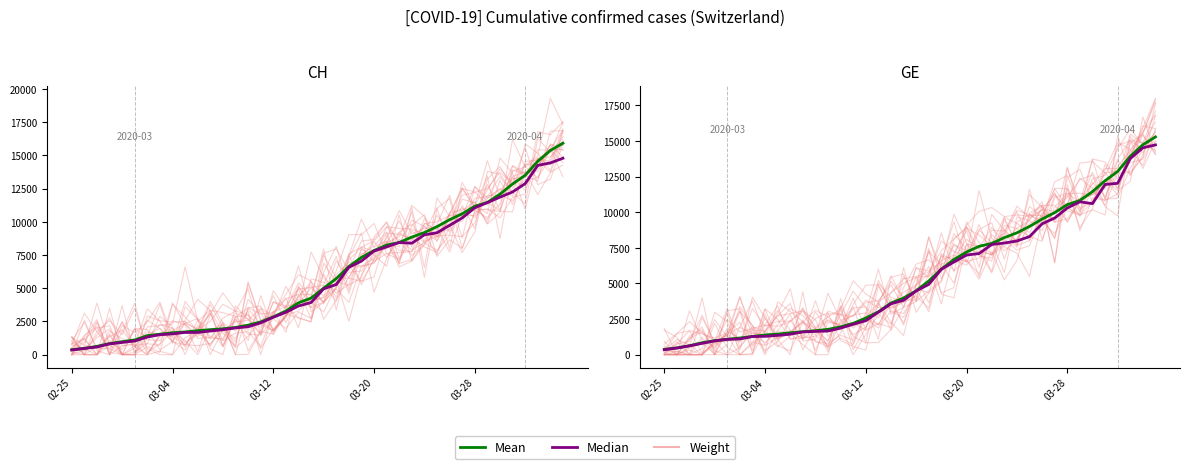

How many lines are shown in the chart?

3